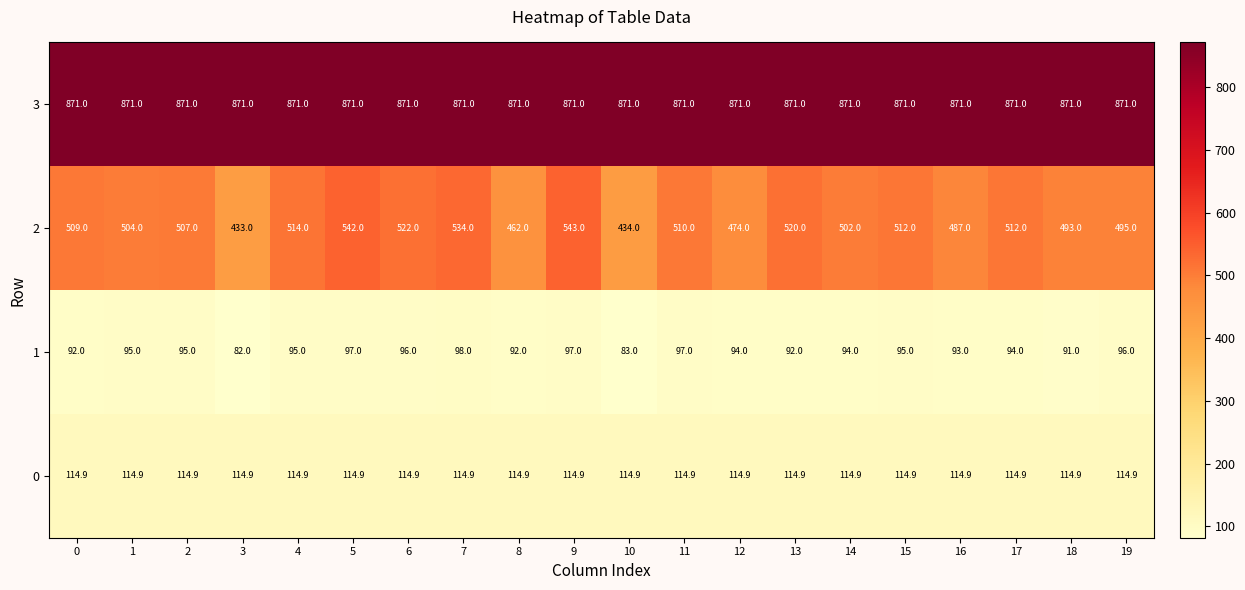

What is the sum of the 3 values at 15 and 7?

1742.0